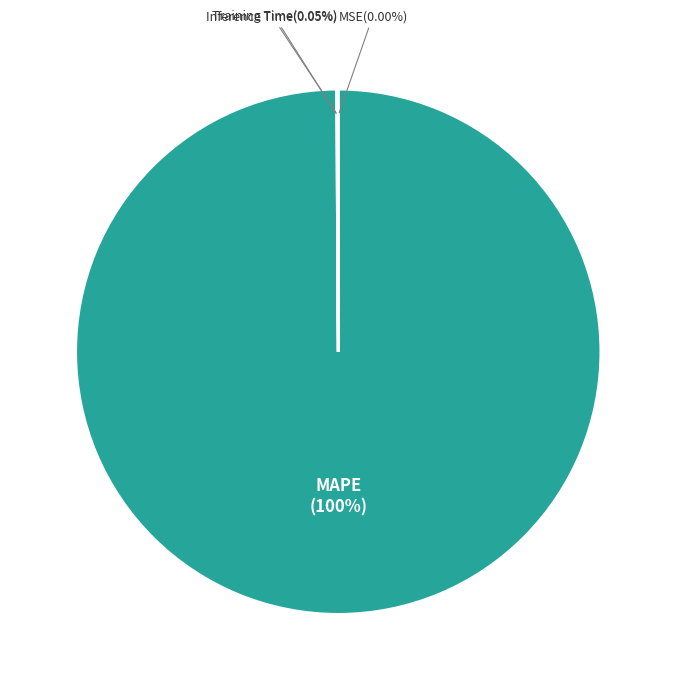

What is the largest slice in the pie chart?

MAPE